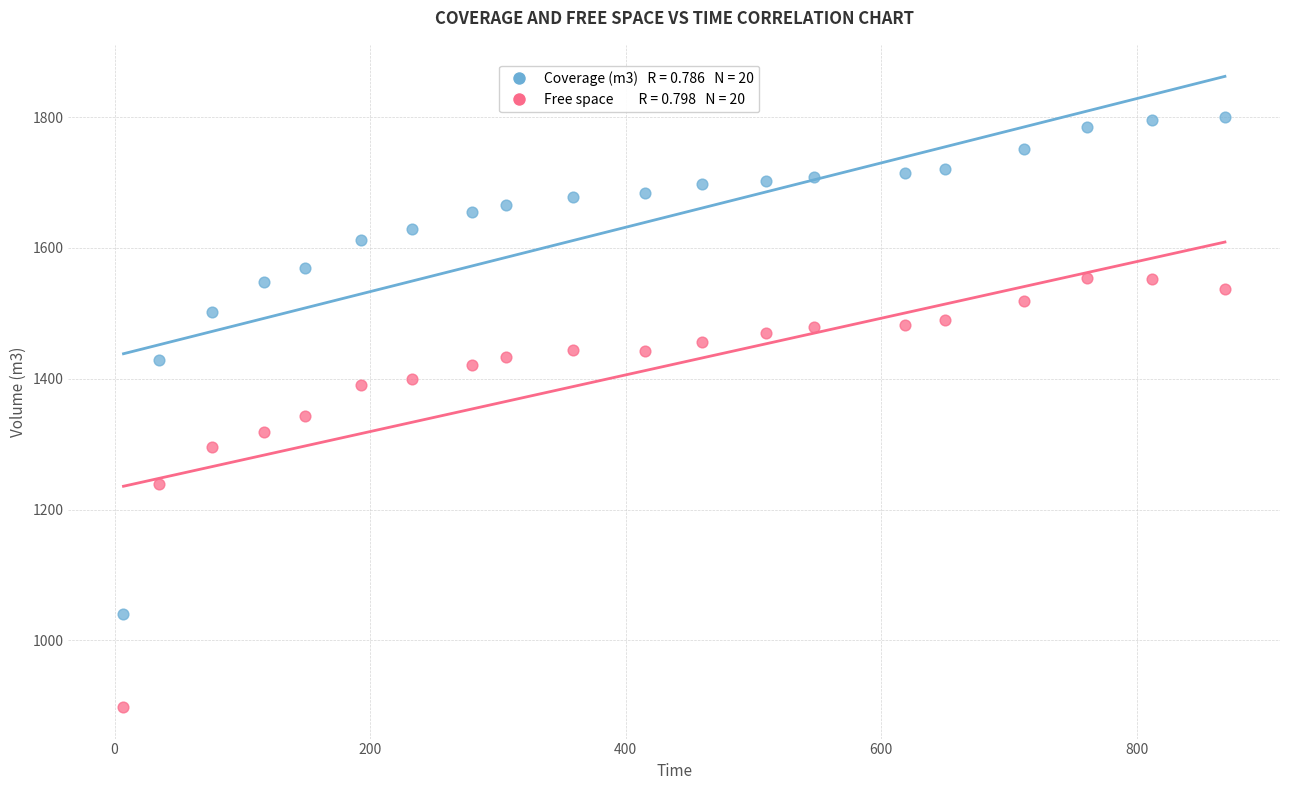

Across all data points, what is the range of Y values (max minus min)?

902.0